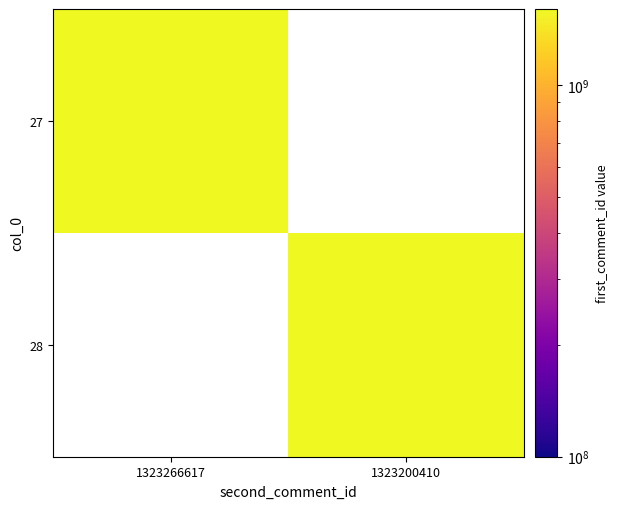

What is the total value across all series at 1323266617?

1601011082